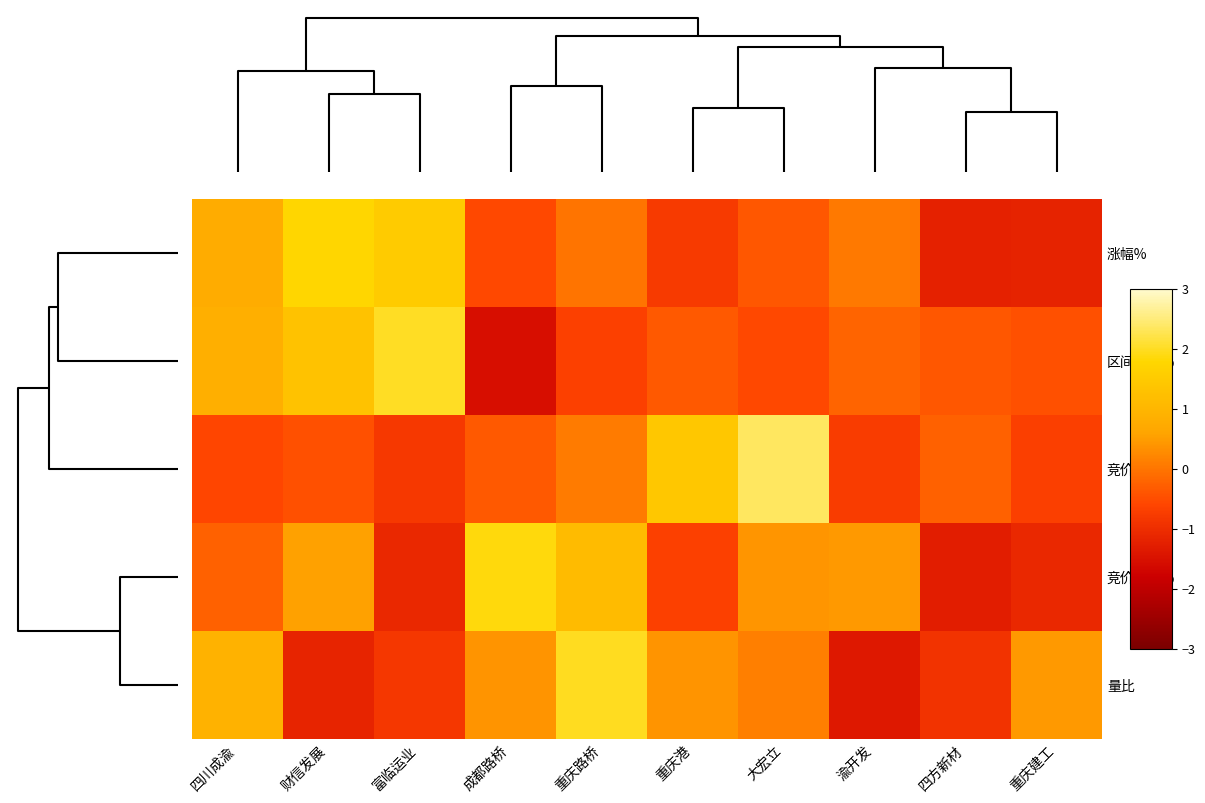

Rank the series by their maximum value, from highest to lowest.

竞价量比, 区间涨幅%, 量比, 竞价涨幅%, 涨幅%